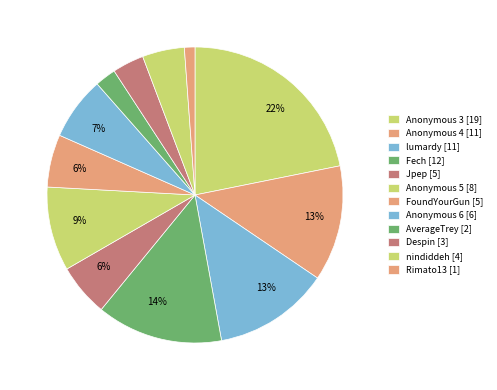

Which category has the smallest portion of the pie?

Rimato13